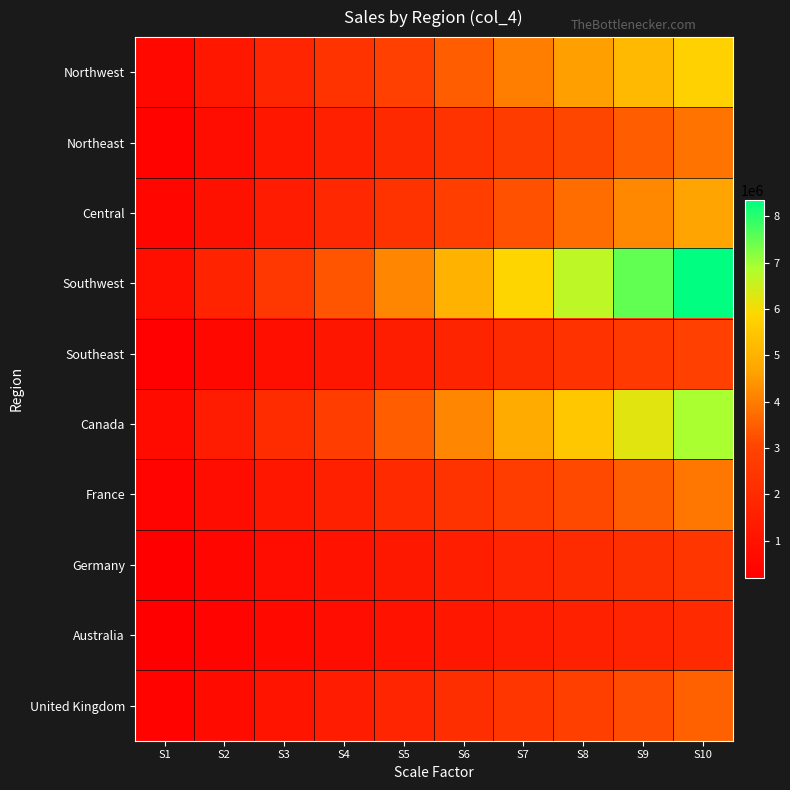

What is the total value across all series at S8?

35435220.9